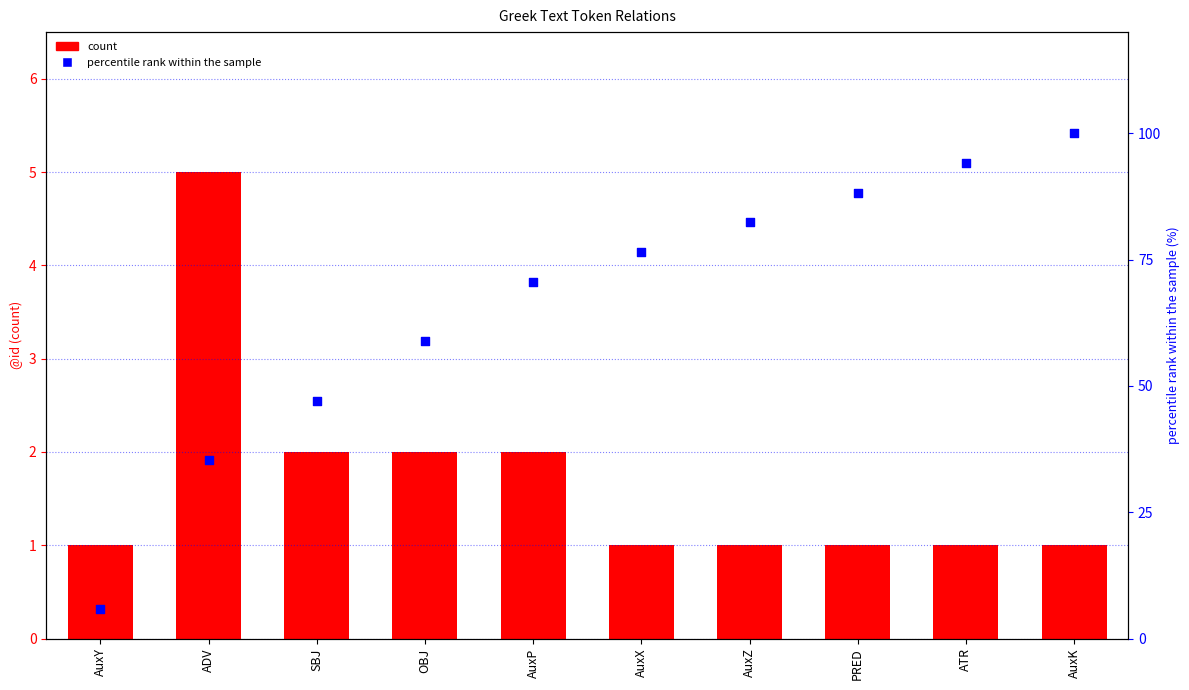

At how many categories does at least one series exceed 49?

7